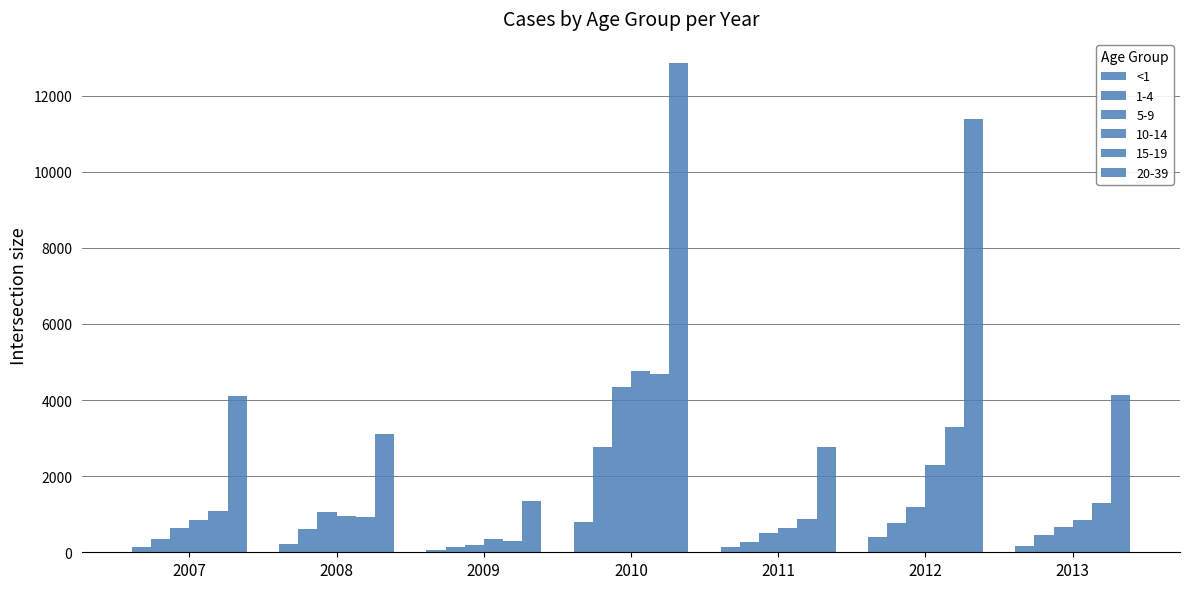

Are the bars grouped side by side (vs. stacked)?

Yes